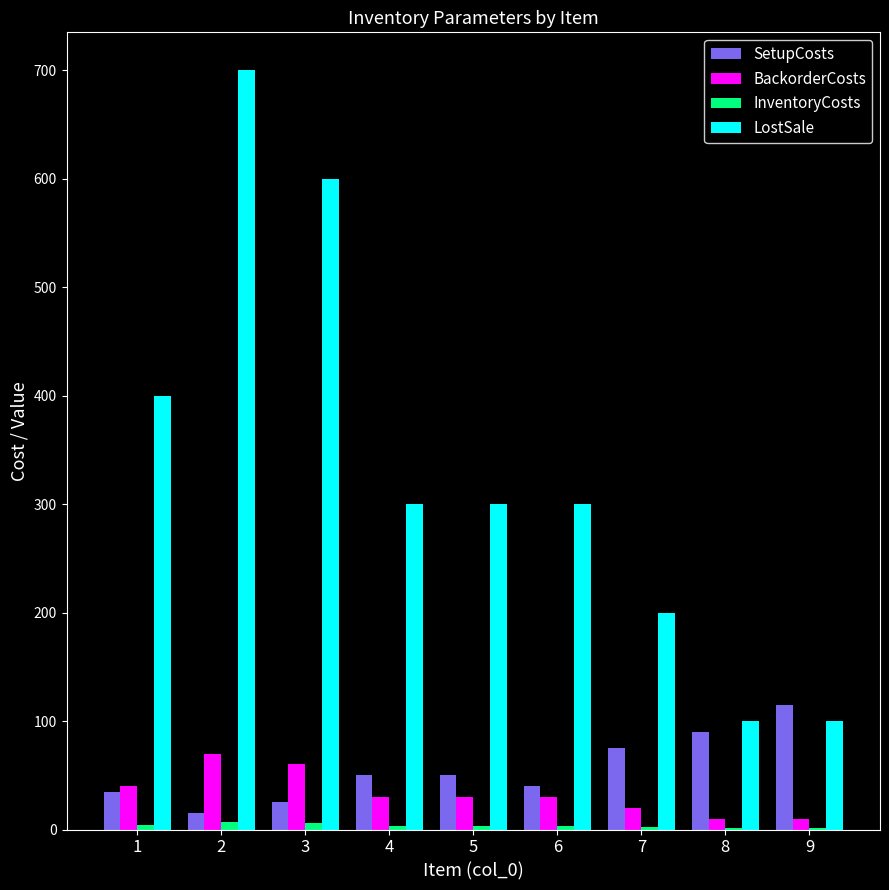

What is the sum of all BackorderCosts values?

300